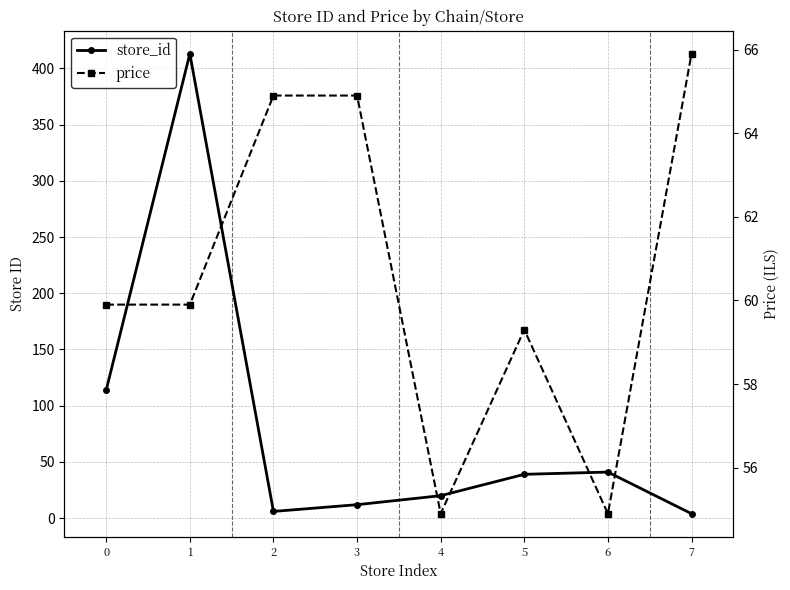

What is the average value of the store_id series?

81.1